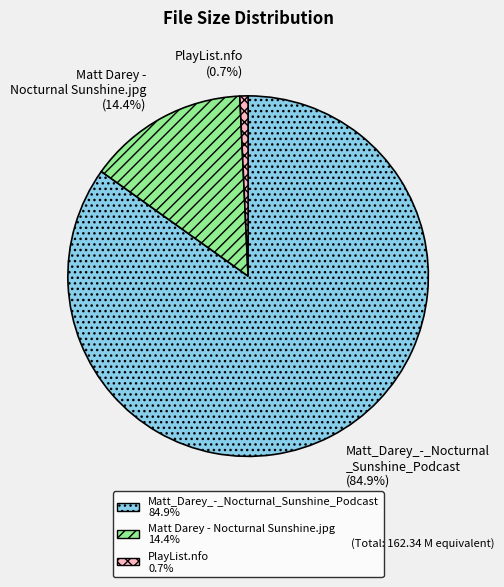

Does any single category account for the majority?

Yes